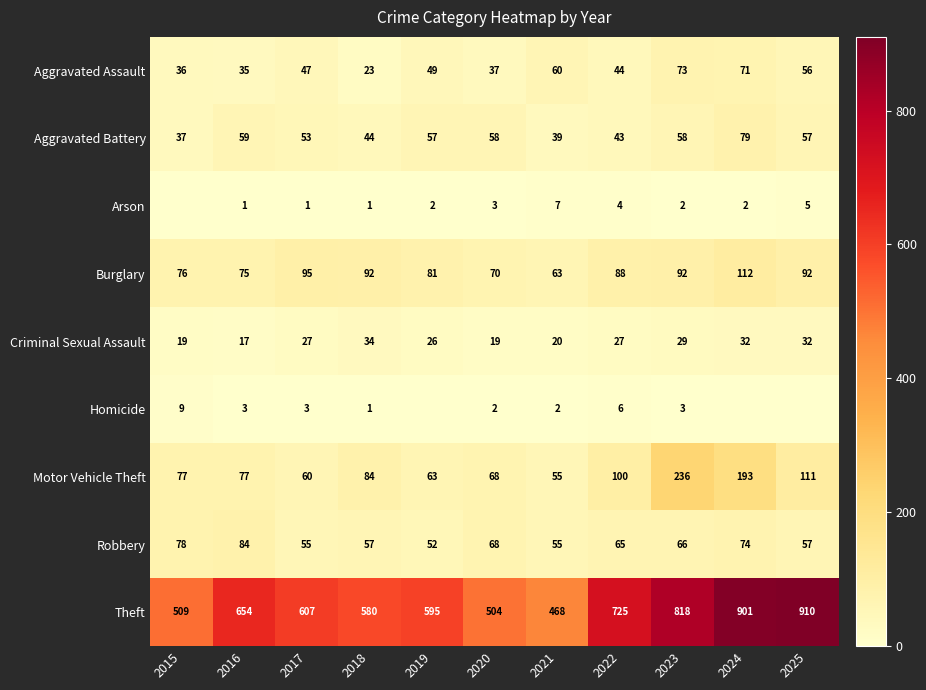

What is the highest value of the Robbery series?

84